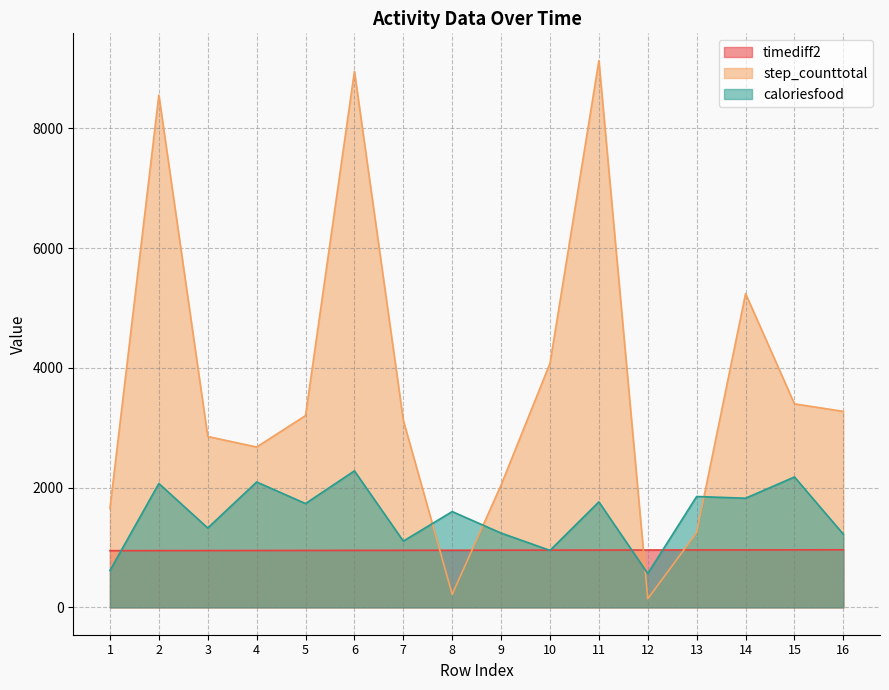

What is the sum of the caloriesfood values at 8 and 7?

2707